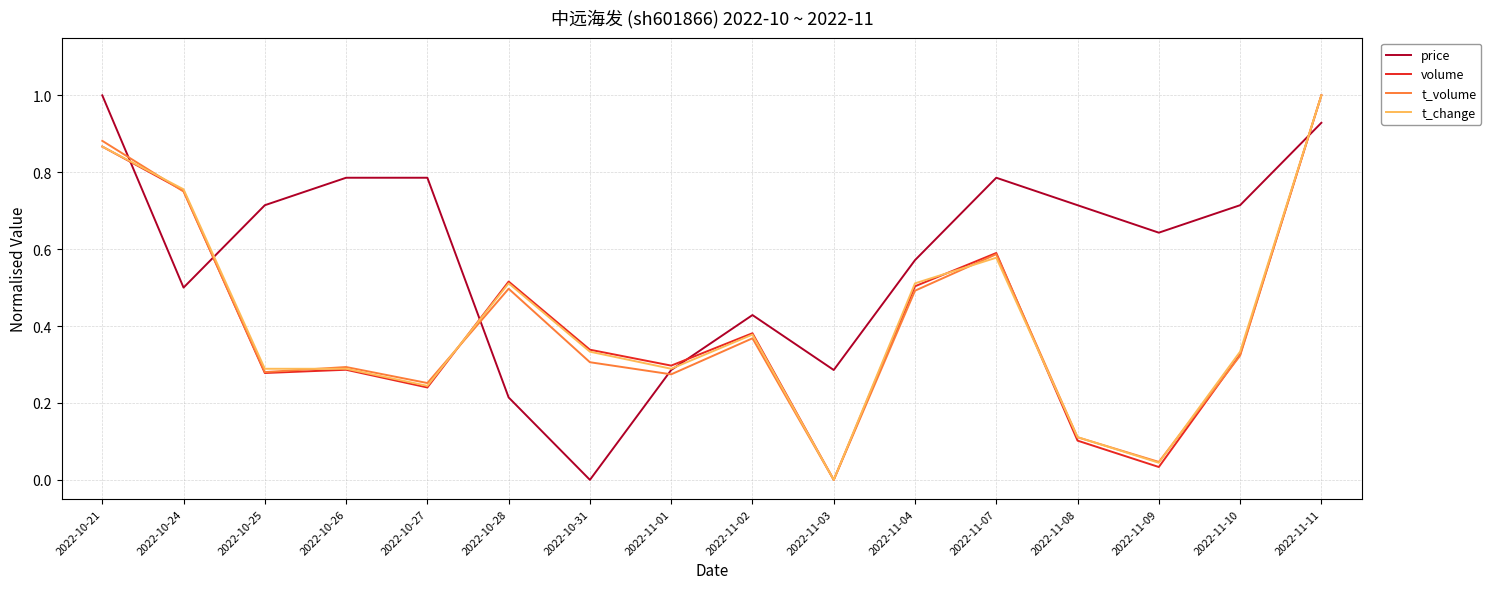

Which category has the lowest value in the t_change series?

2022-11-03